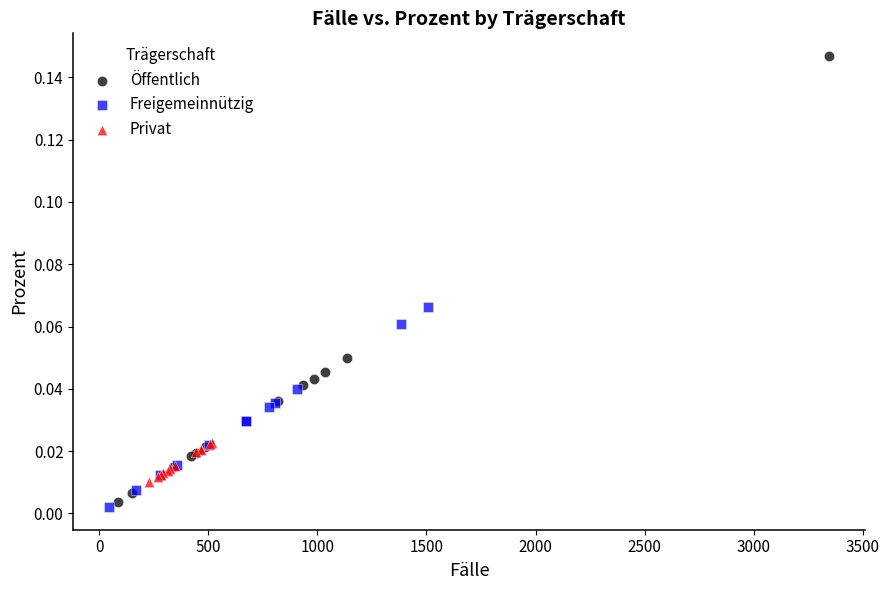

Which series reaches the maximum Y coordinate?

Öffentlich